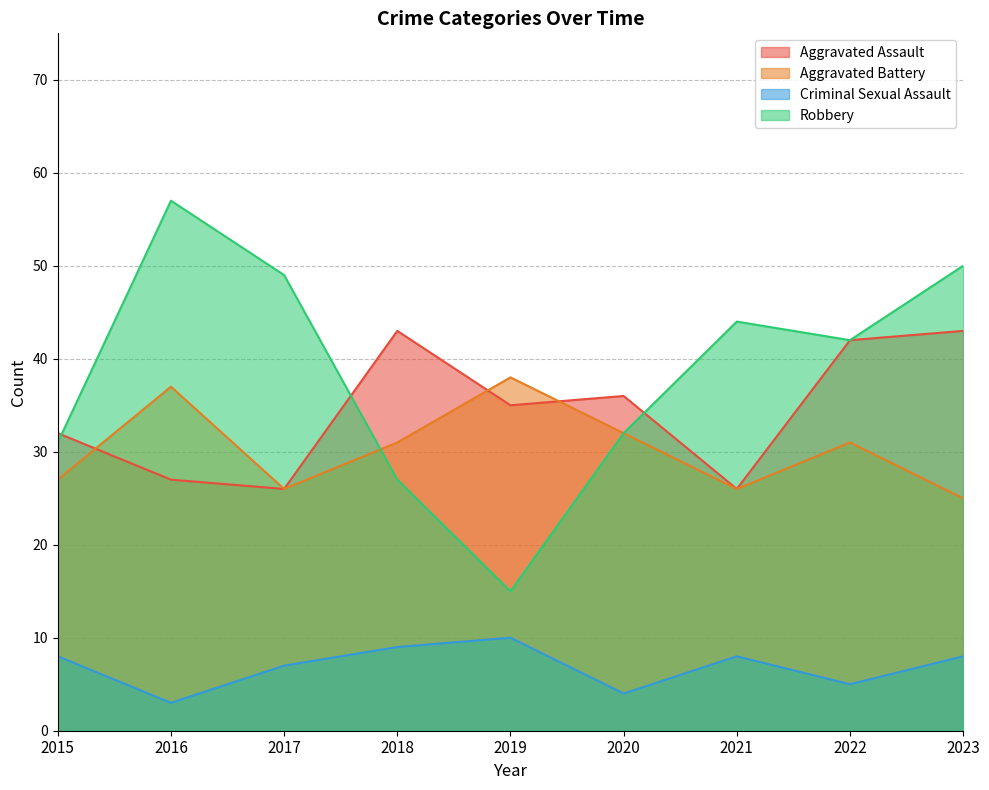

In Aggravated Battery, how many points are lower than both neighbors (excluding endpoints)?

2